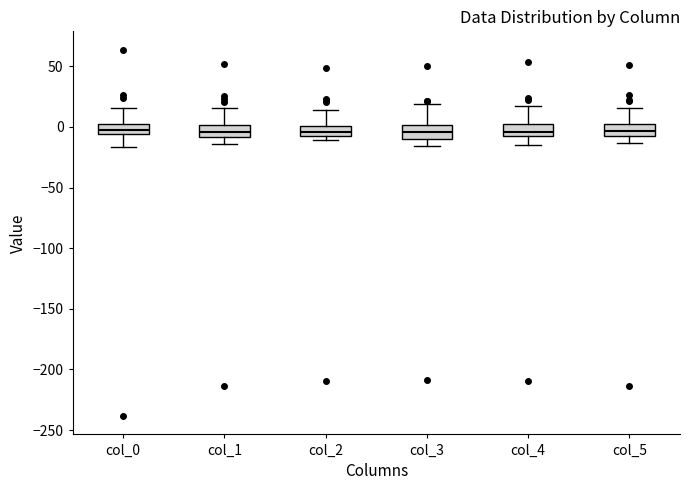

Where does the lower whisker of the box for col_0 end on the y-axis? The values are not printed on the chart, so give them approximately, as read against the axis.

-15